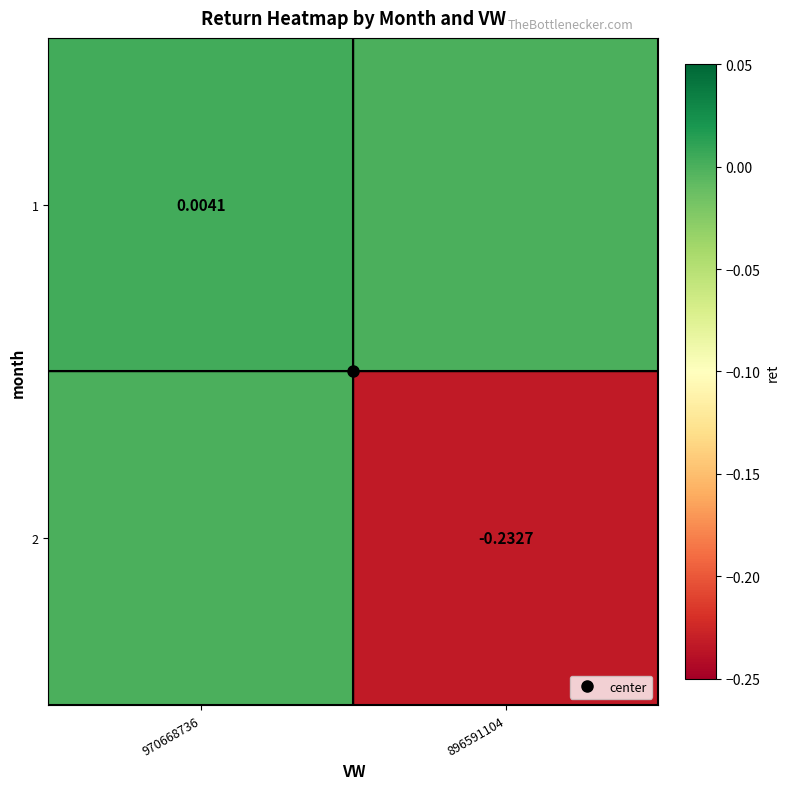

At how many categories does at least one series exceed 0?

1